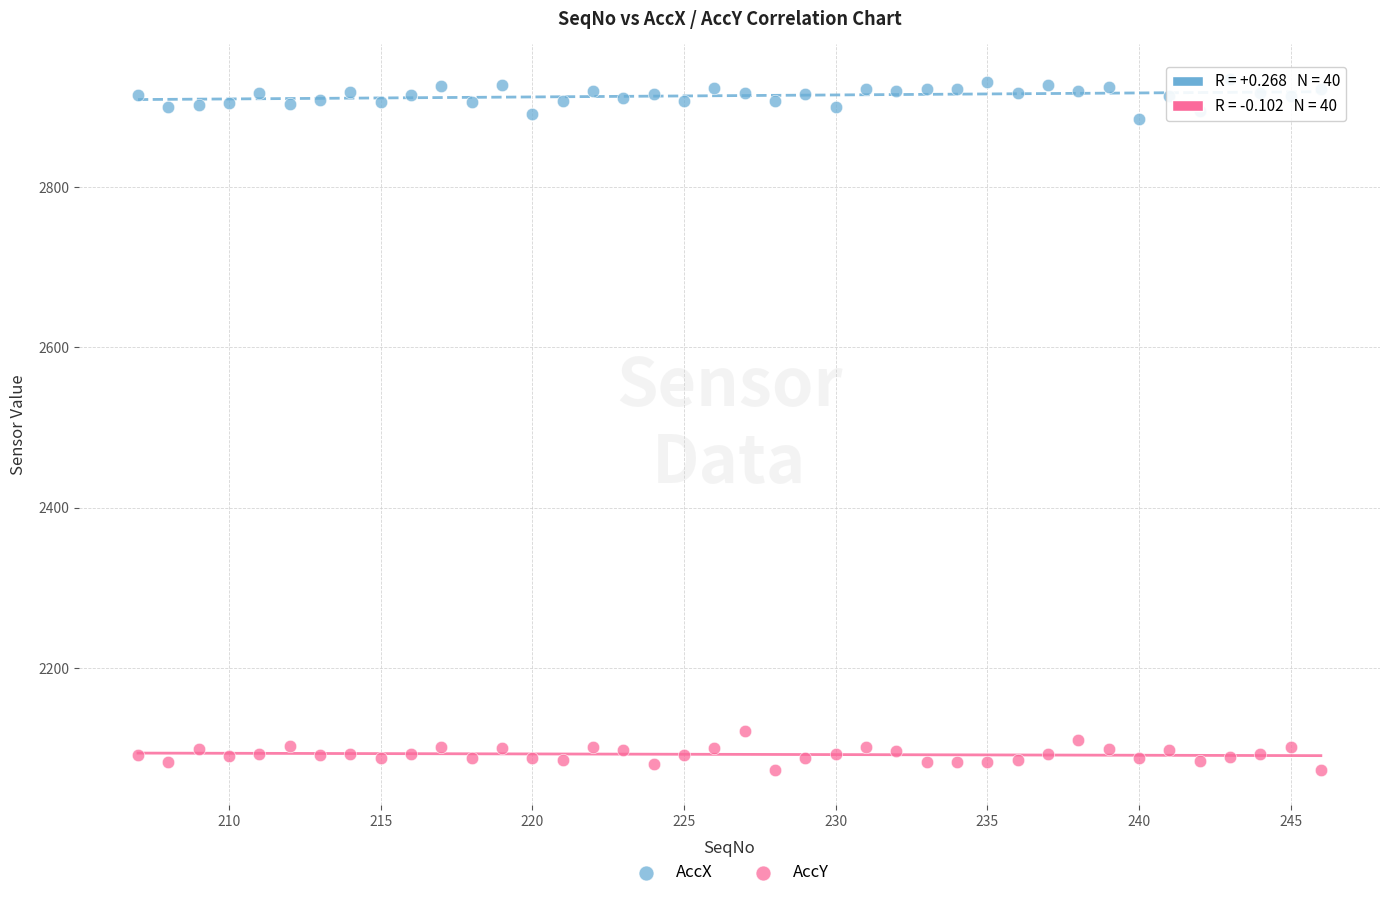

Which series contains the lowest Y value?

AccY